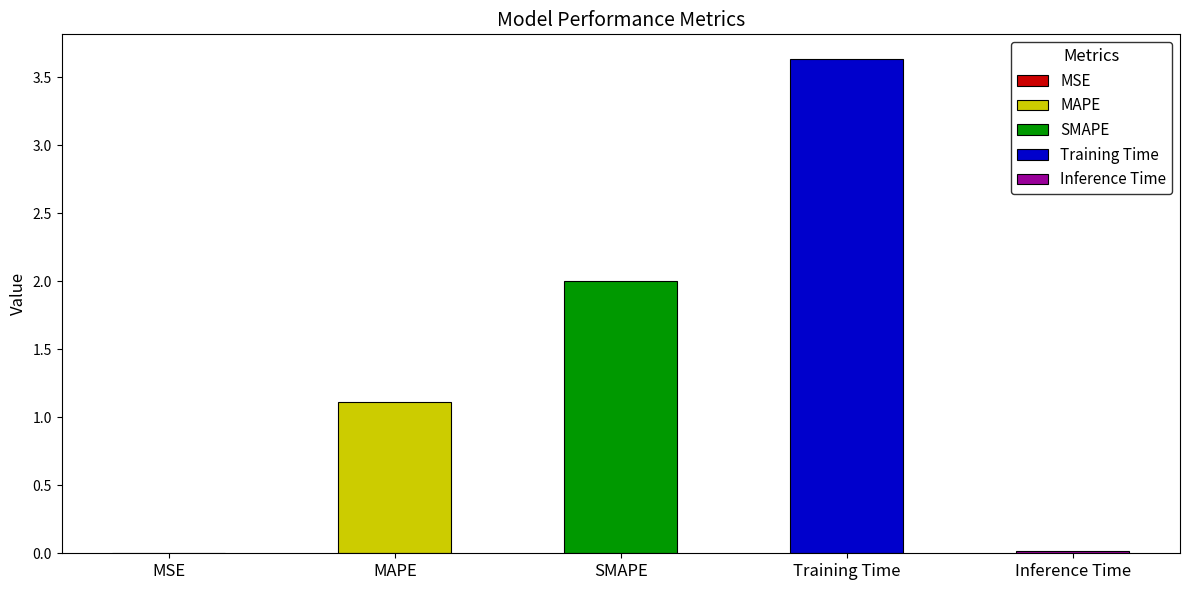

Reading right to left, list all the values displayed in this chart.

0.0	3.6	2.0	1.1	0.0